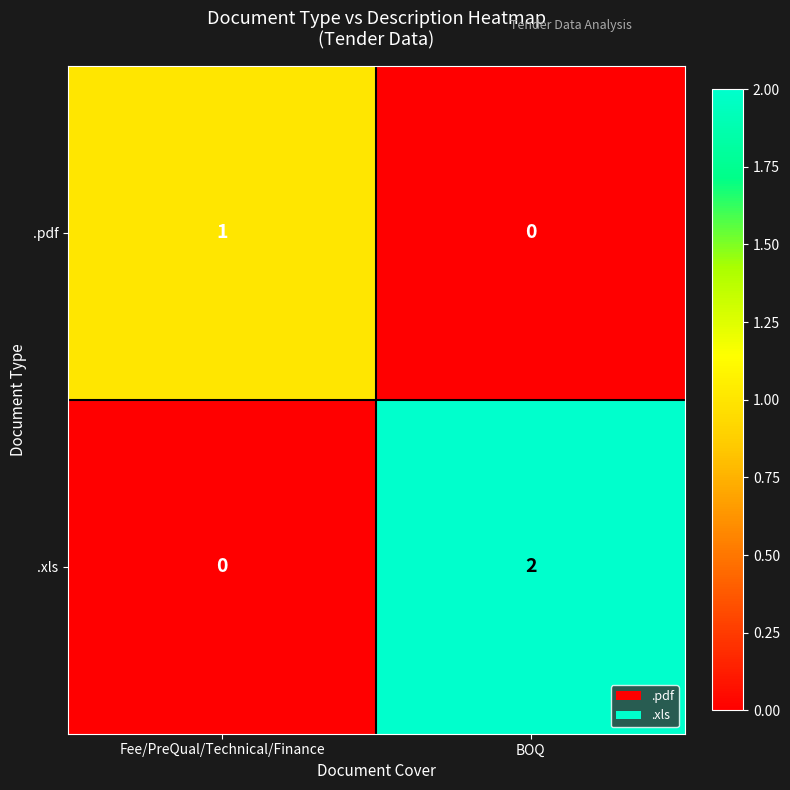

What is the total value across all series at Fee/PreQual/Technical/Finance?

1